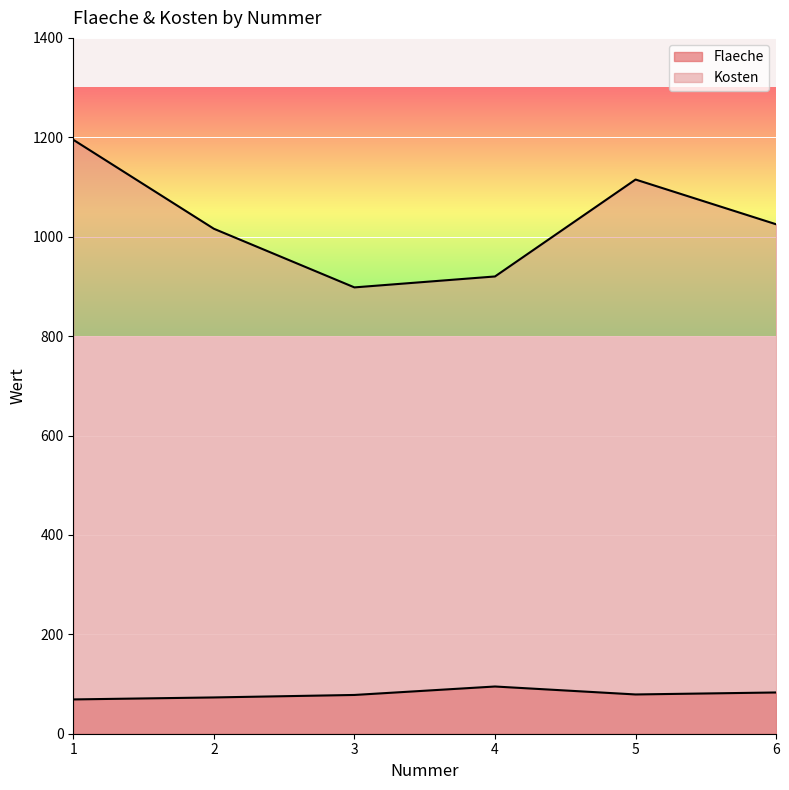

Which label corresponds to the smallest value in the chart?

1